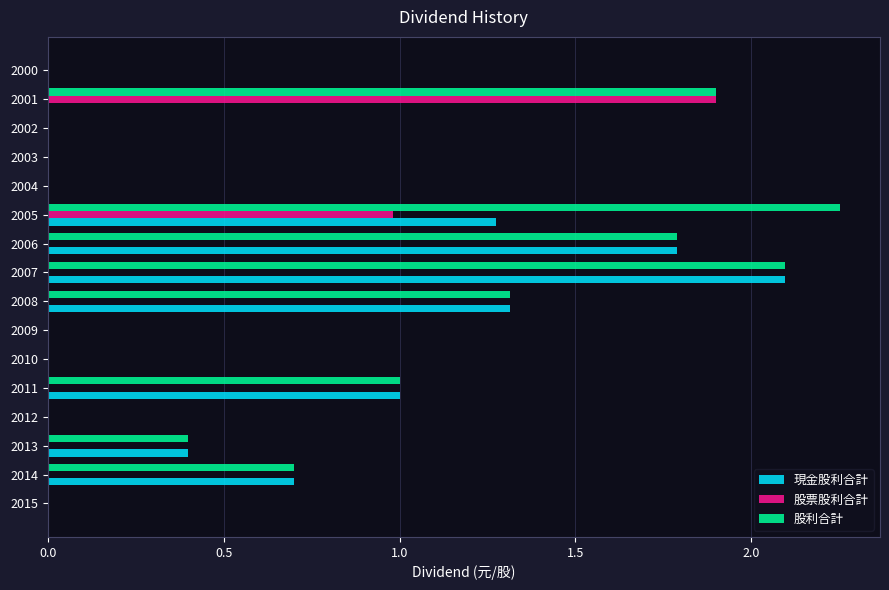

What is the sum of all 股利合計 values?

11.5